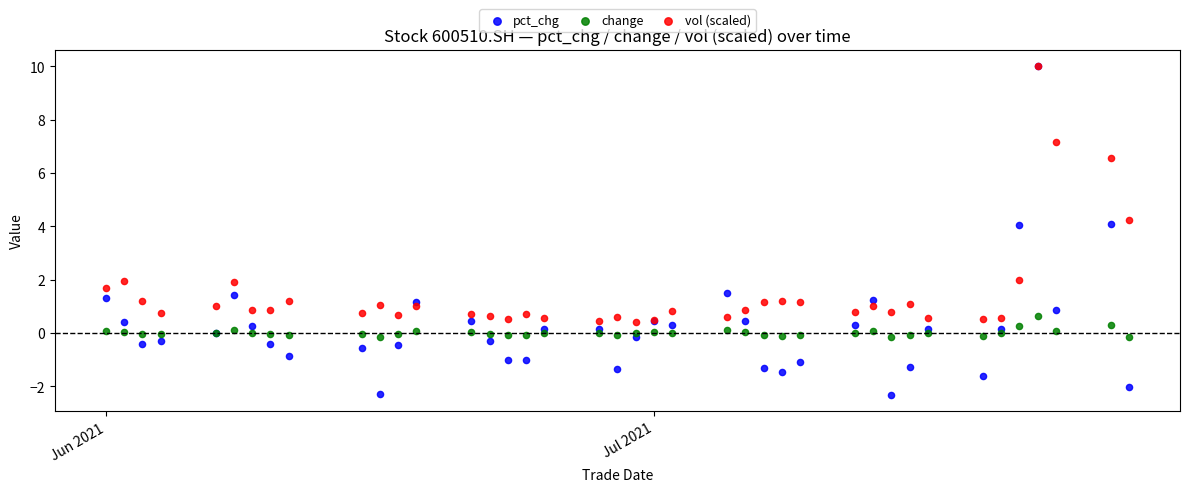

Which series contains the lowest Y value?

pct_chg